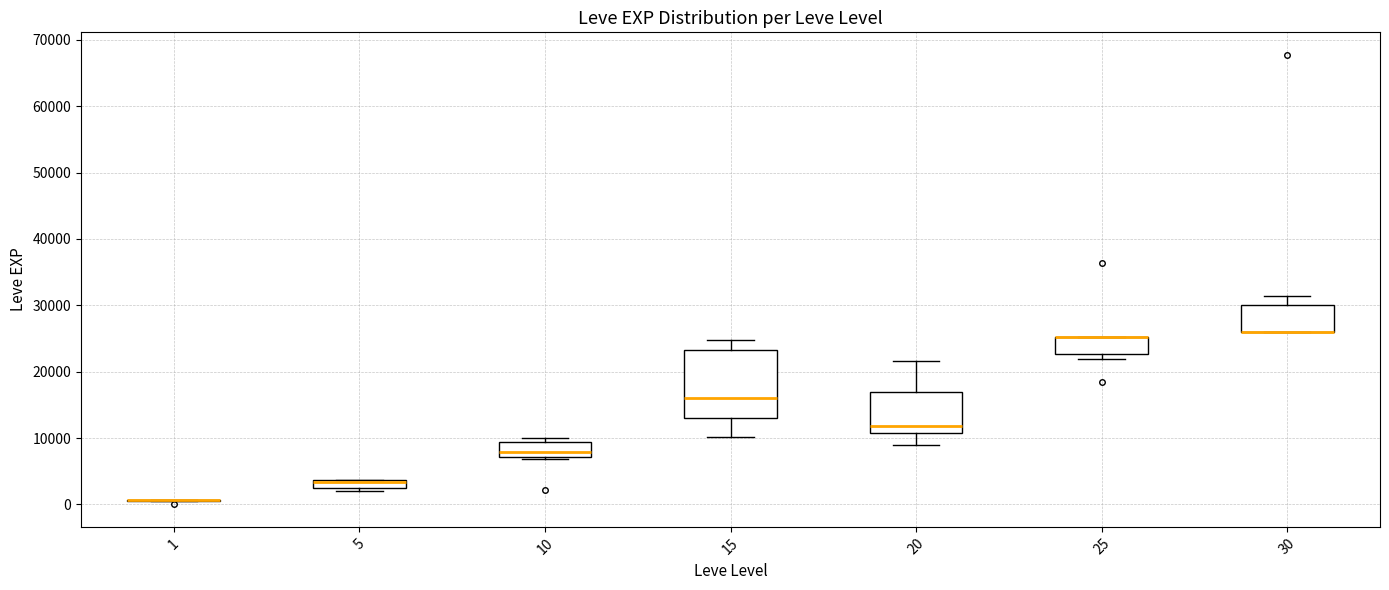

Which box is the tallest, from its lower edge to its upper edge?

15